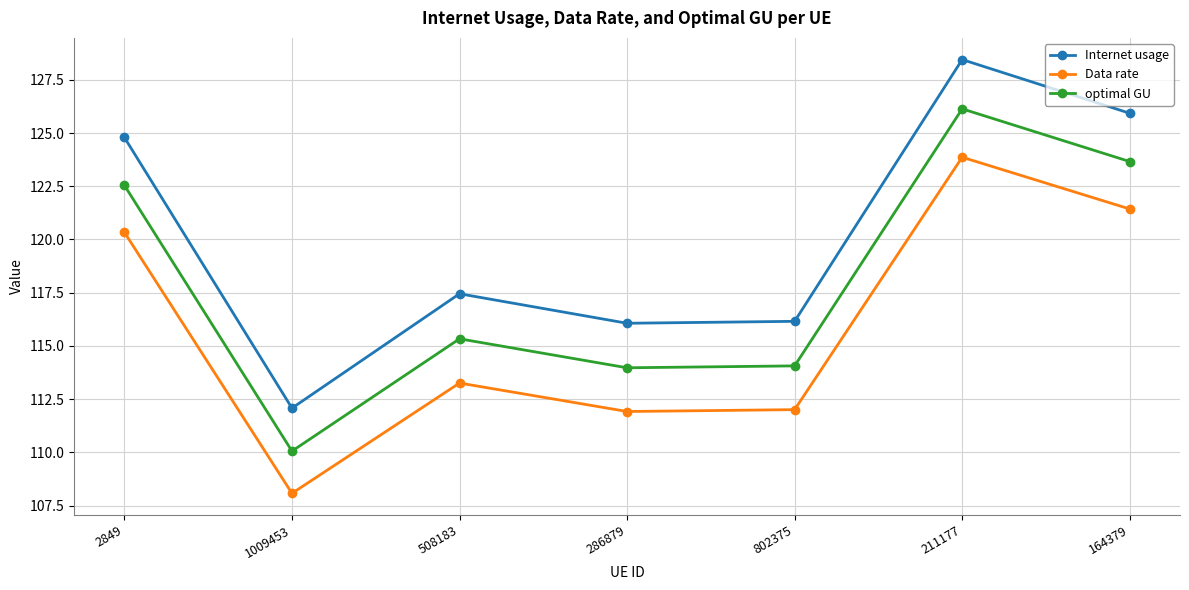

What is the value of the optimal GU point at the 6th from the left?

126.1